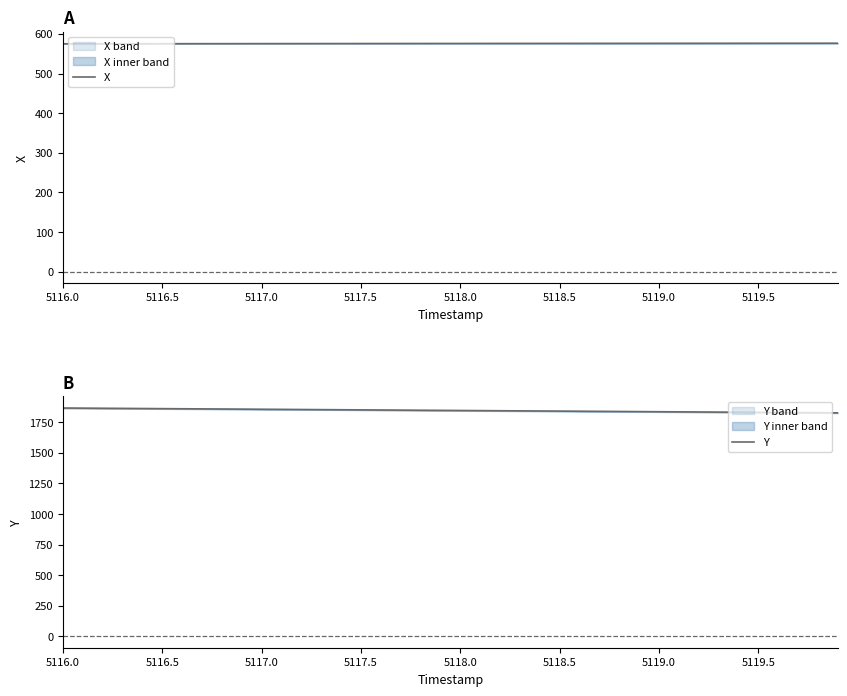

Which category has the highest value across all series?

5116.0